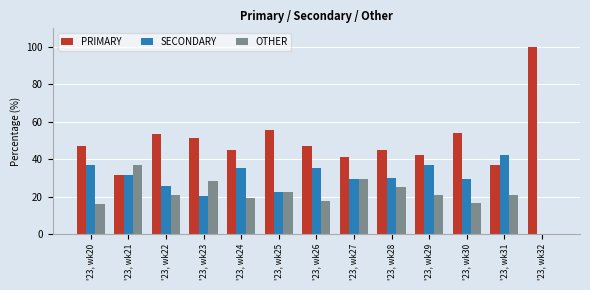

What is the average value of the OTHER series?

21.1